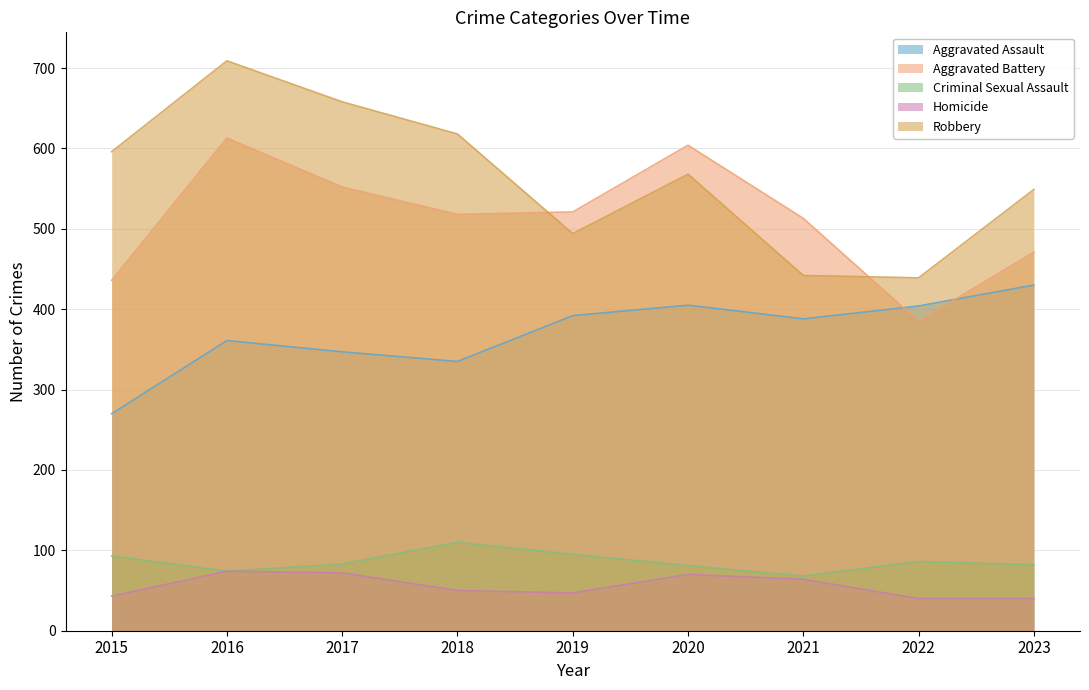

What is the difference between the second highest and minimum values in the Aggravated Battery series?

219